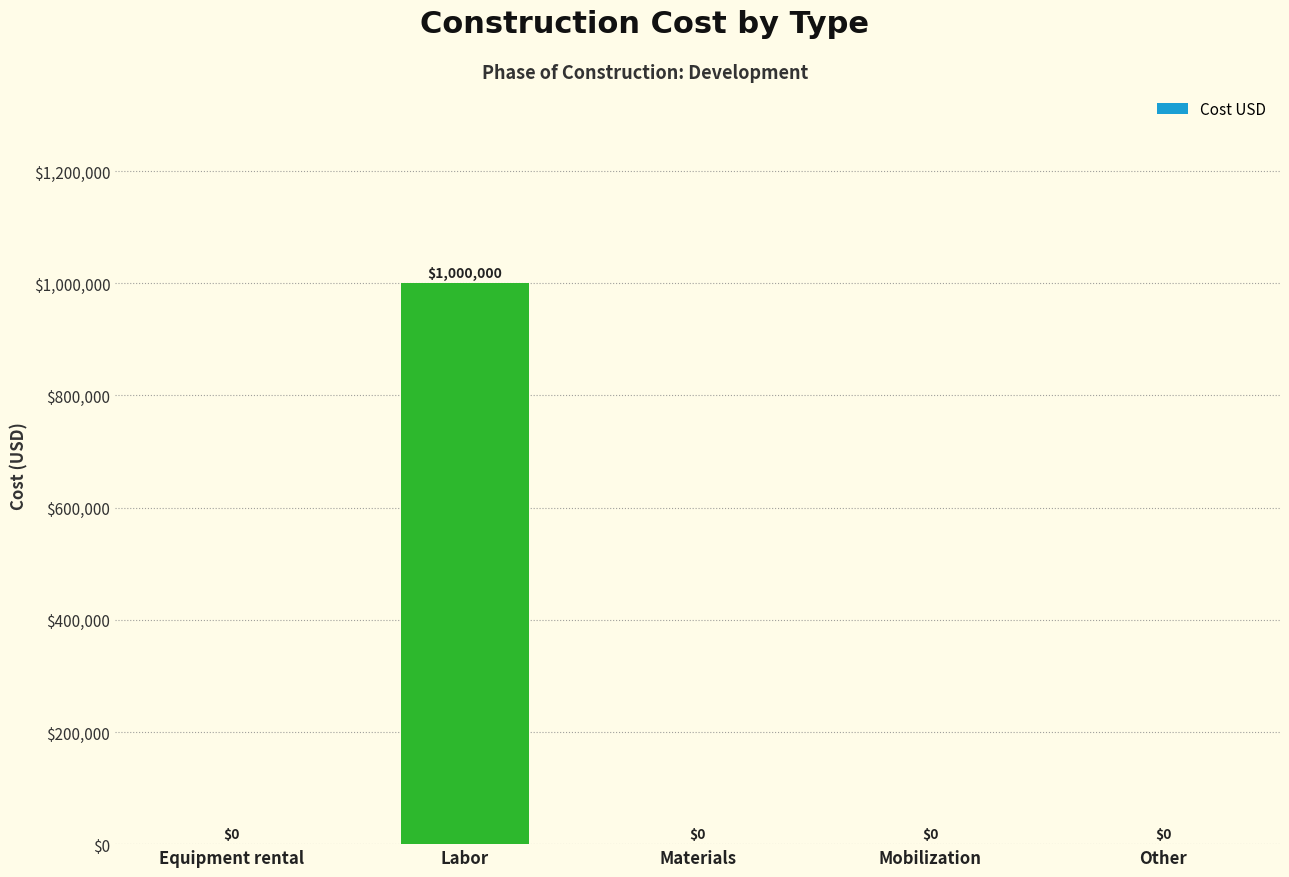

Are the bars horizontal?

No